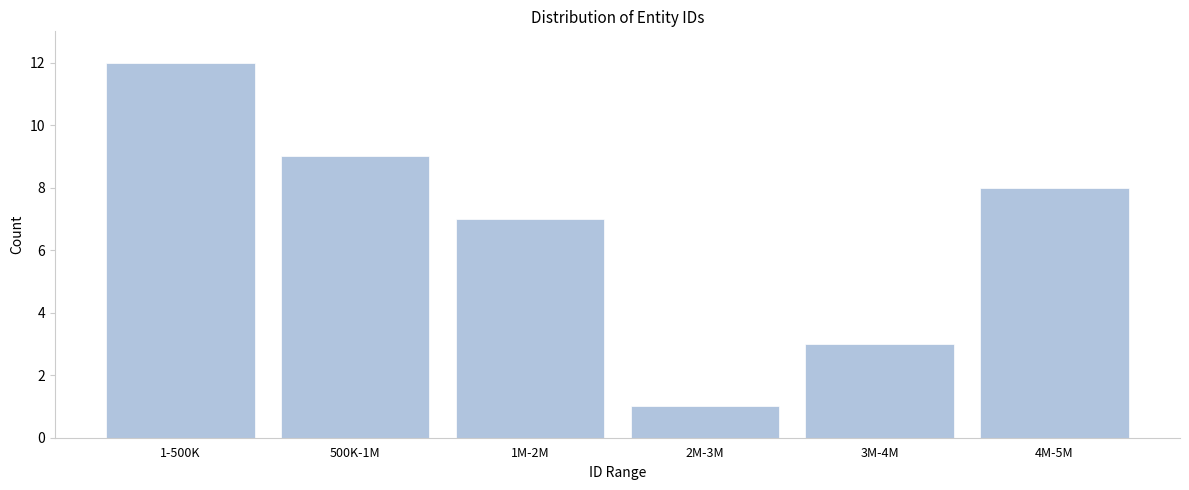

Reading left to right, transcribe all the data shown in this chart.

1-500K=12	500K-1M=9	1M-2M=7	2M-3M=1	3M-4M=3	4M-5M=8